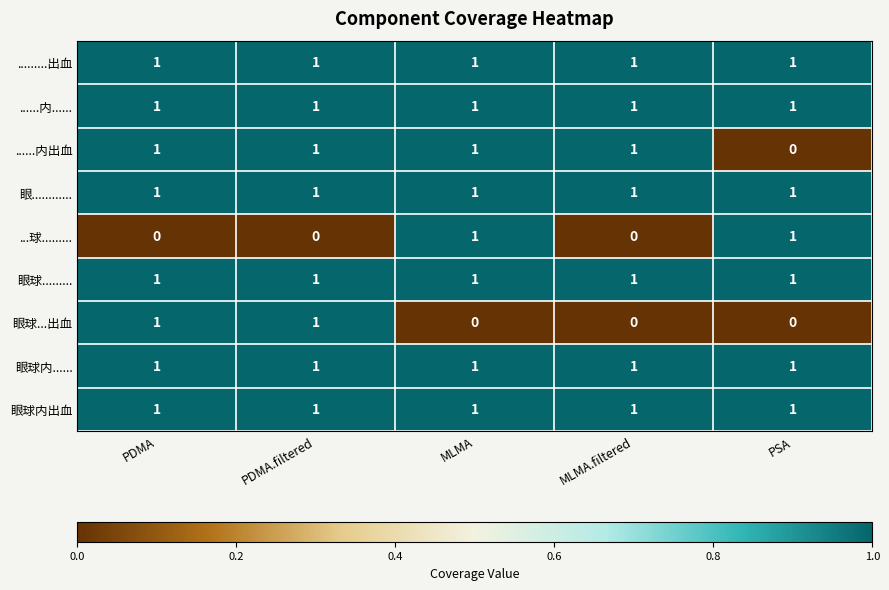

At how many categories does at least one series exceed 0?

5